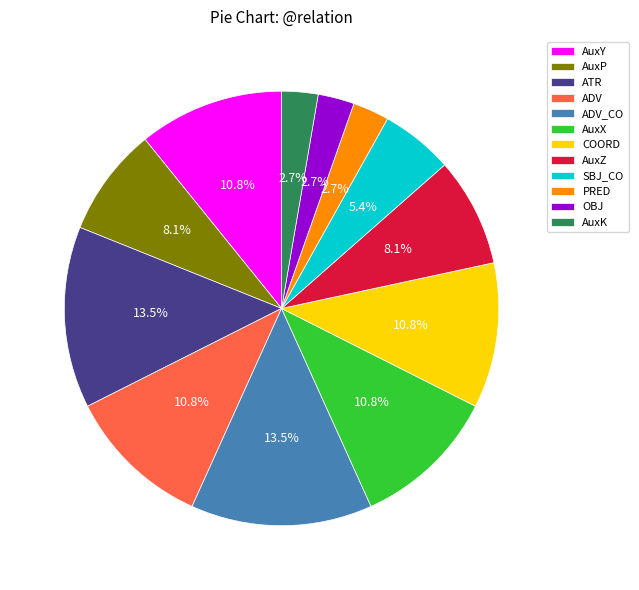

To the nearest percent, what portion does AuxZ represent?

8%